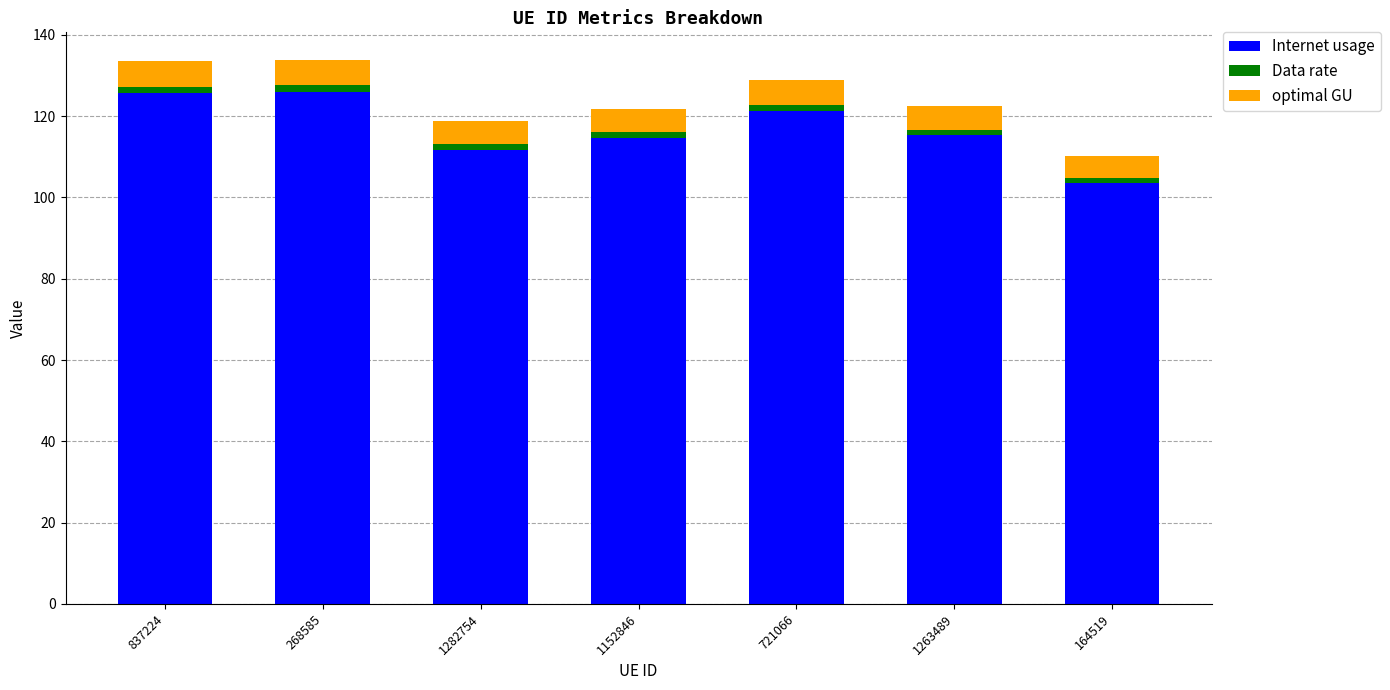

What position from the right is 1282754?

5